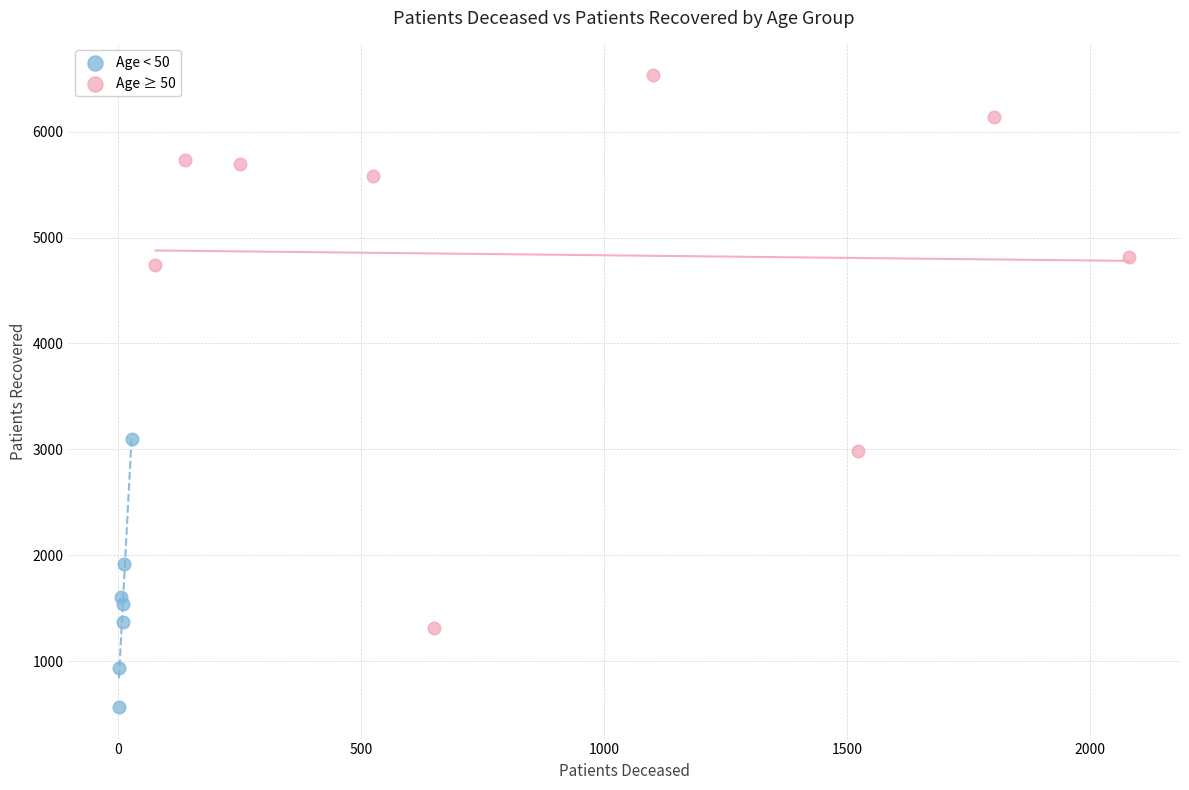

Which series contains the highest Y value?

Age ≥ 50